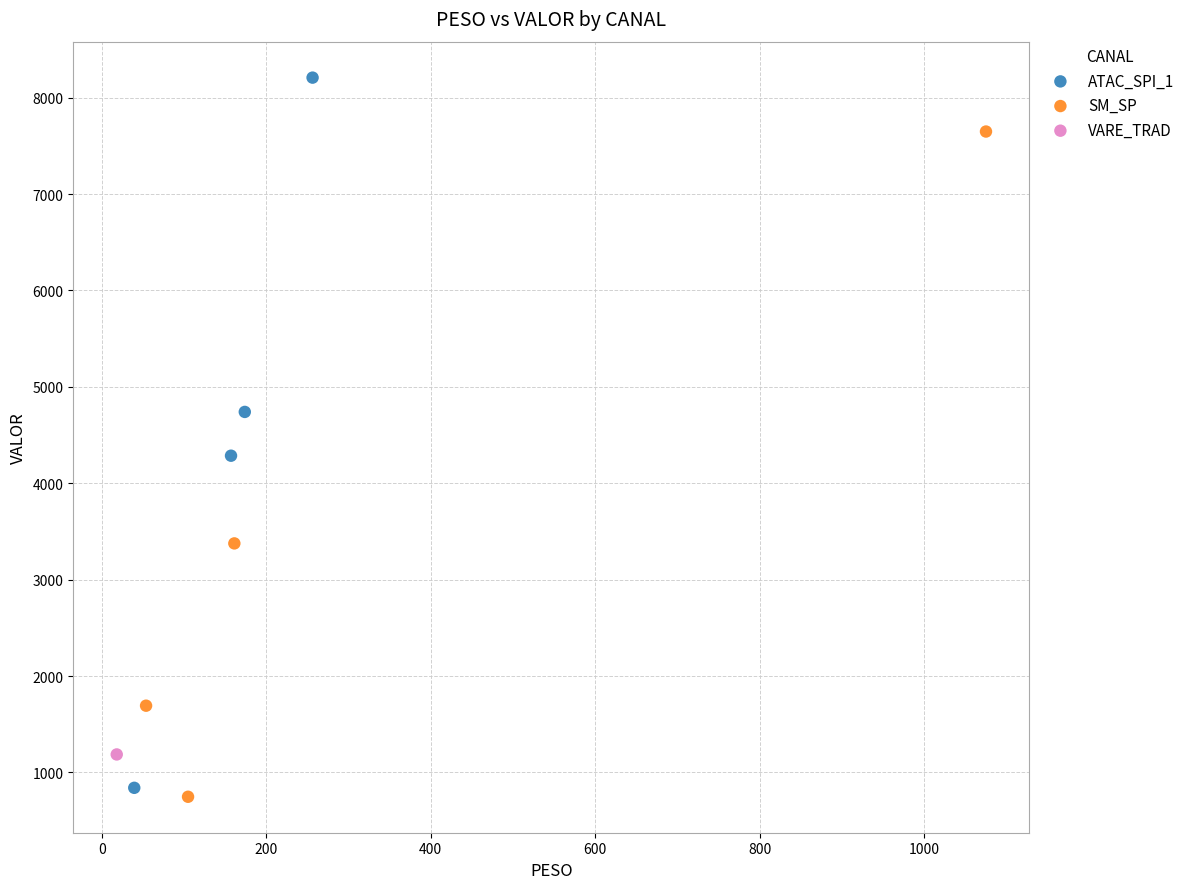

Which series reaches the minimum Y coordinate?

SM_SP